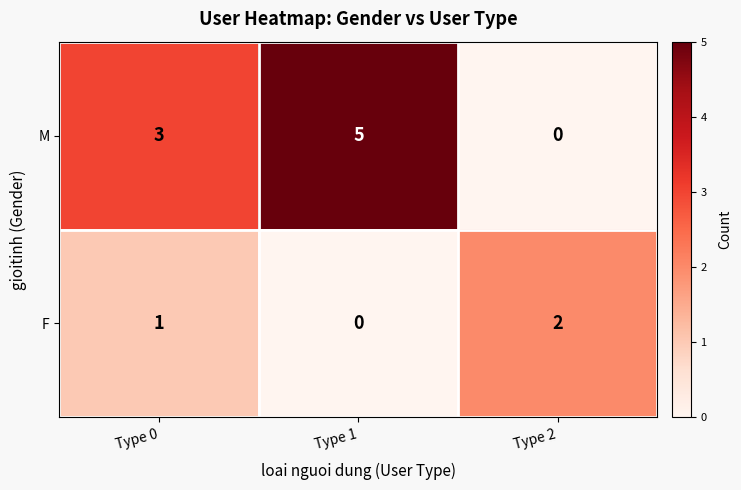

Reading left to right, what are all the values shown in this chart?

M: Type 0=3	Type 1=5	Type 2=0
F: Type 0=1	Type 1=0	Type 2=2